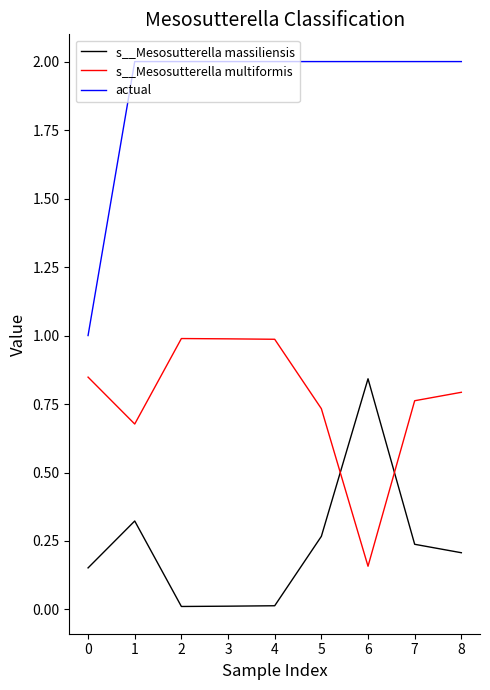

Is it true that s__Mesosutterella multiformis equals 1.4 at 8?

False